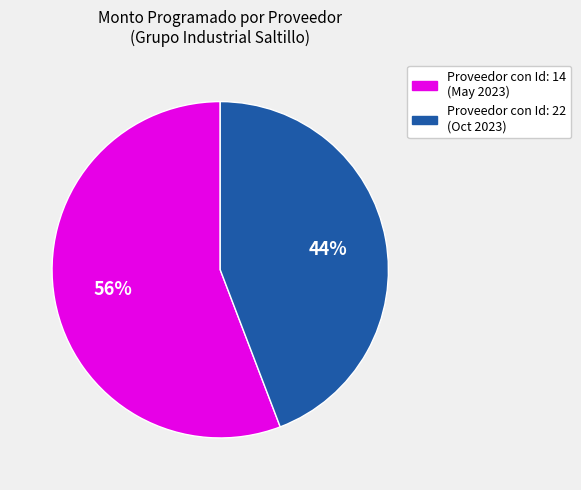

To the nearest percent, what is the difference between the largest and smallest slice percentages?

12%